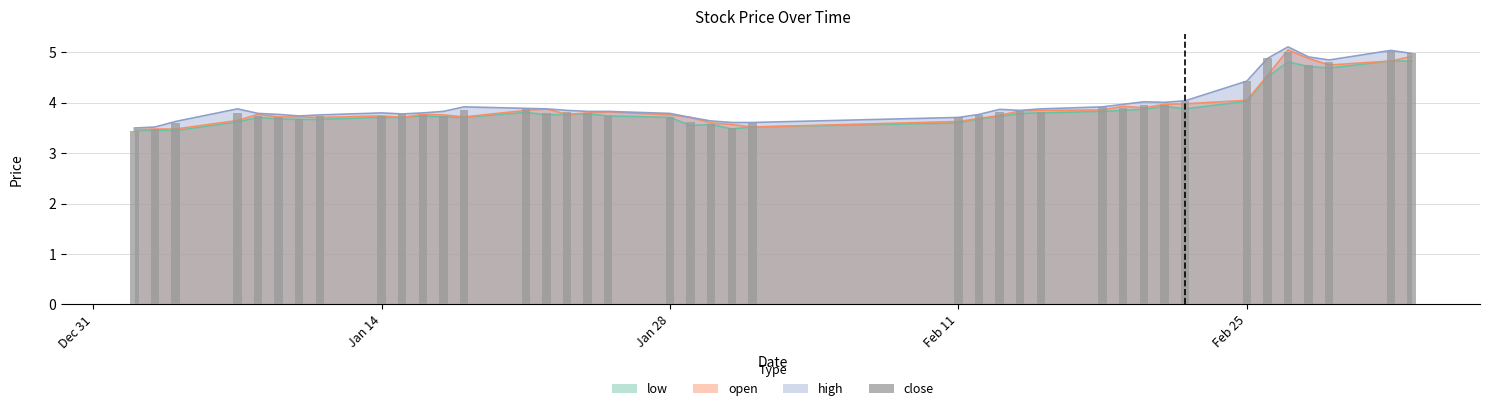

Does the chart contain stacked bars?

No